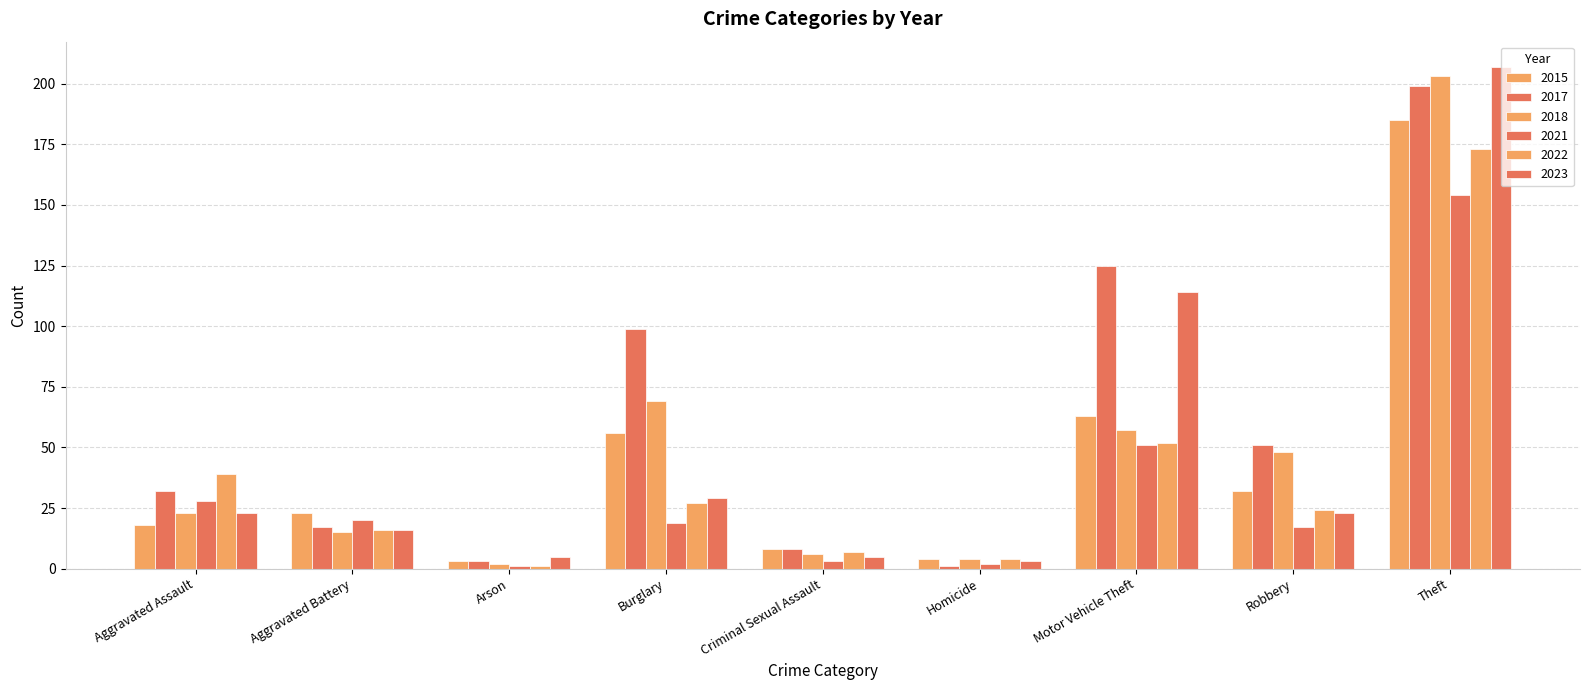

Which category has the lowest value in the 2022 series?

Arson